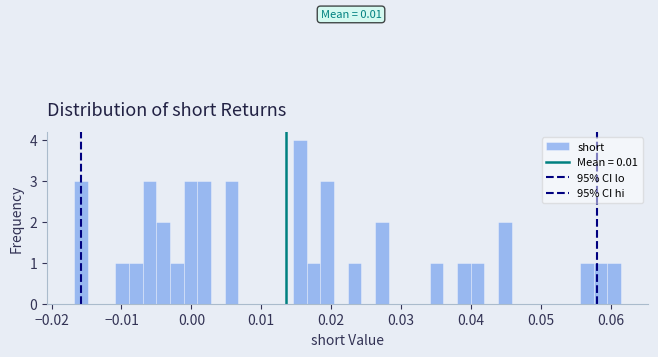

Read against the x-axis, roughly where is the centre of the tallest bar?

0.016